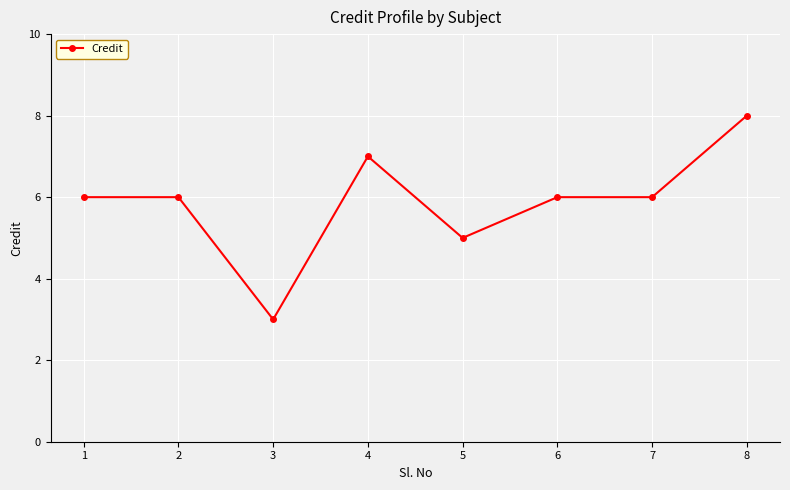

True or false: the data shows 2 at 6.

False